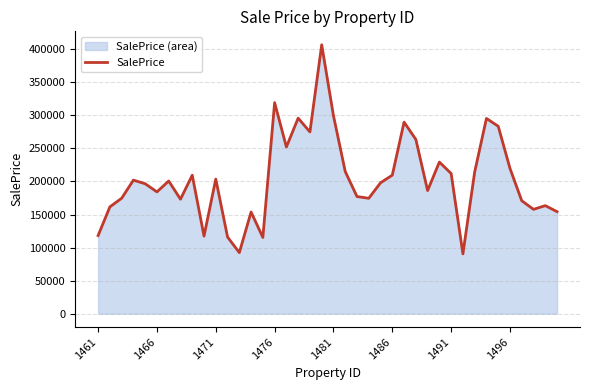

Which has a higher value, 1481 or 1496?

1481